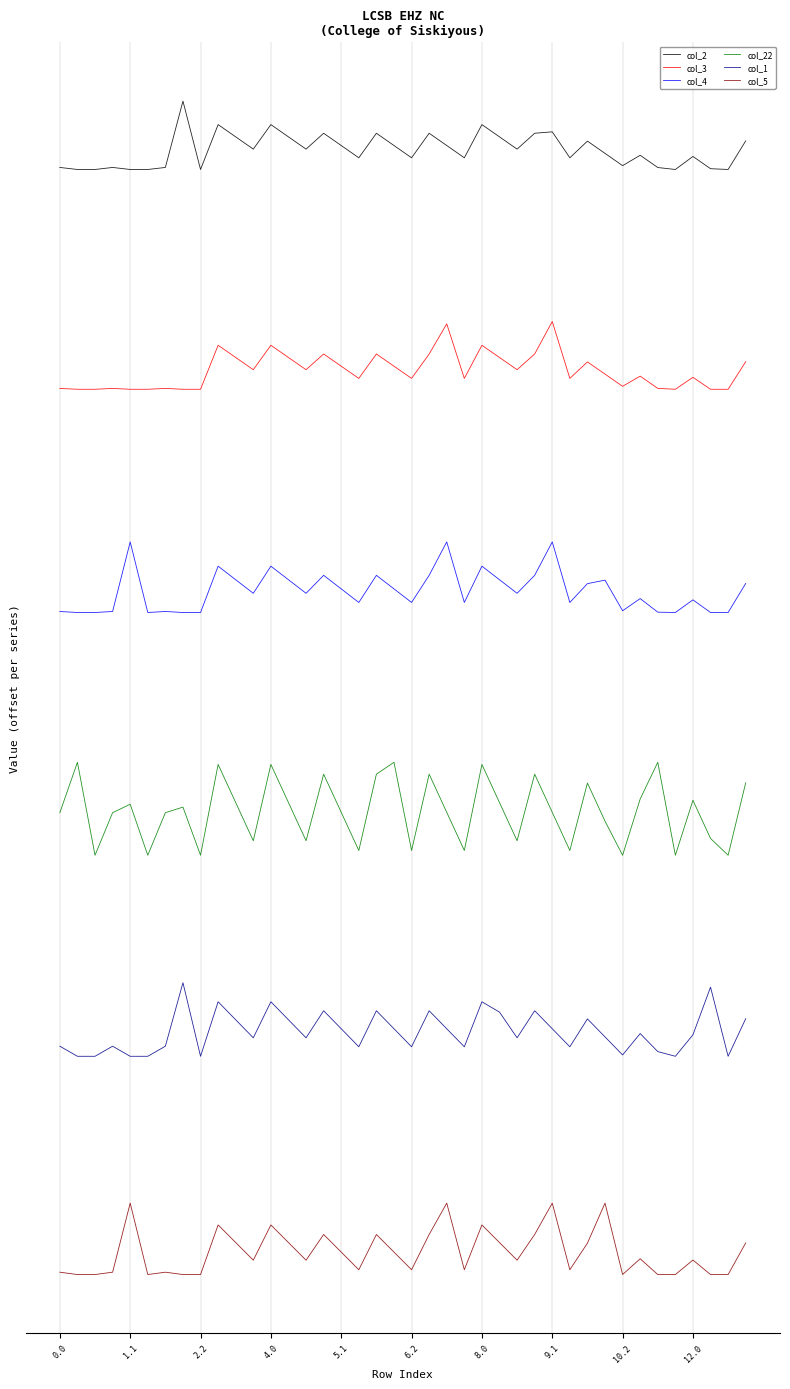

What is the sum of all col_2 values?

36000.0